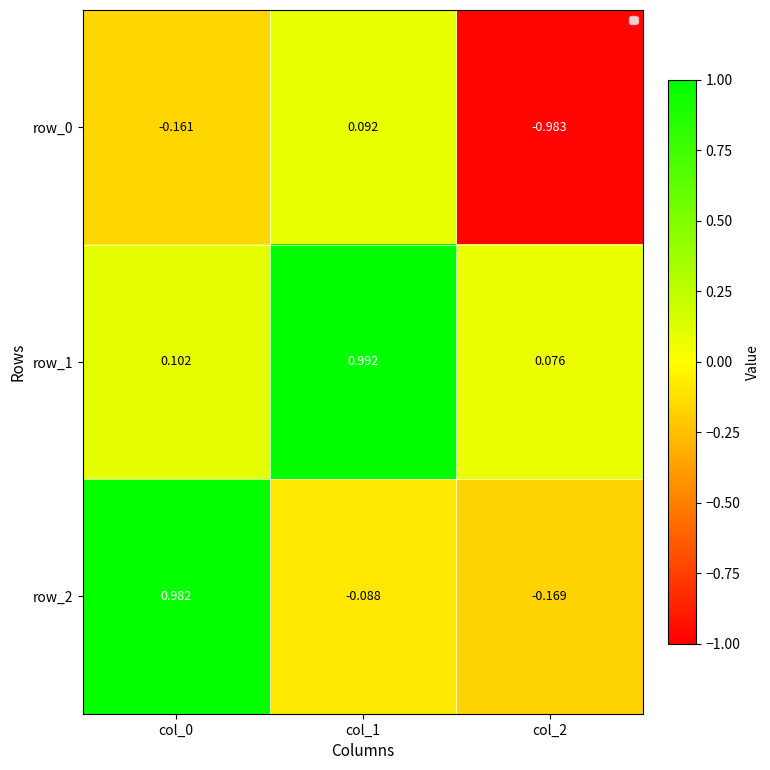

Which series changed the most between col_1 and col_2?

row_0